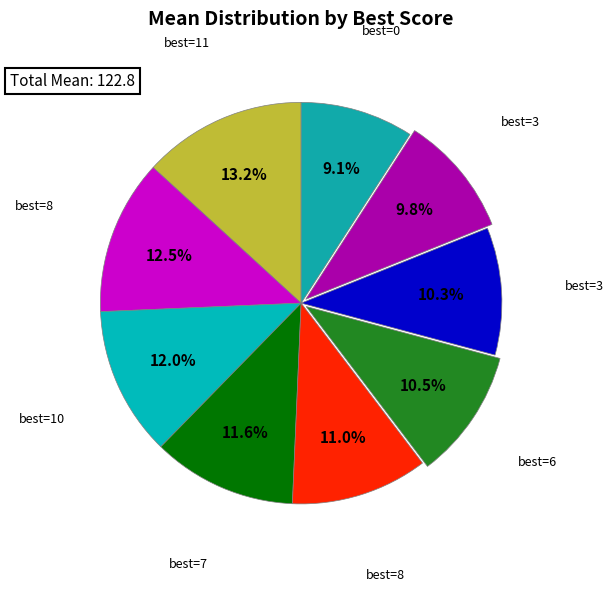

How many segments does this pie chart have?

9